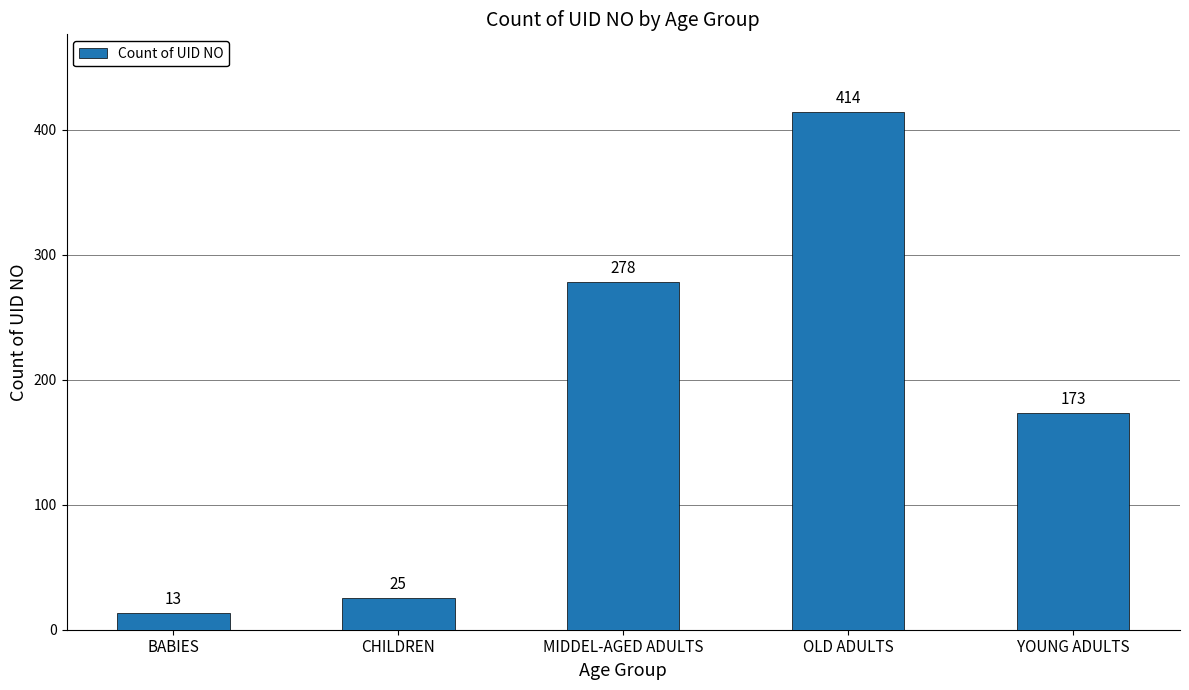

What is the approximate value at BABIES, to the nearest 10?

10